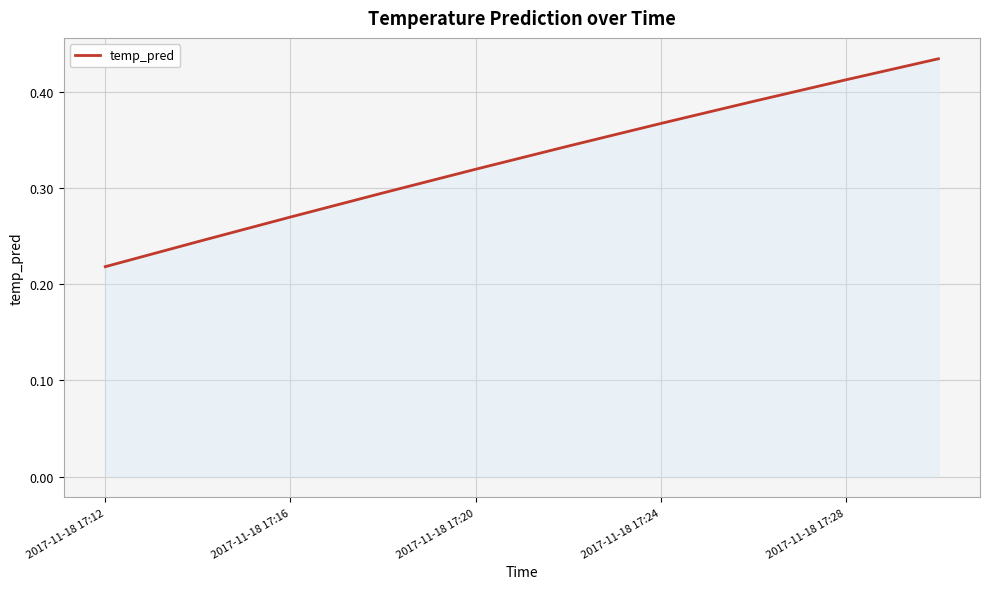

Where is the data nearest to the value 0?

2017-11-18 17:12